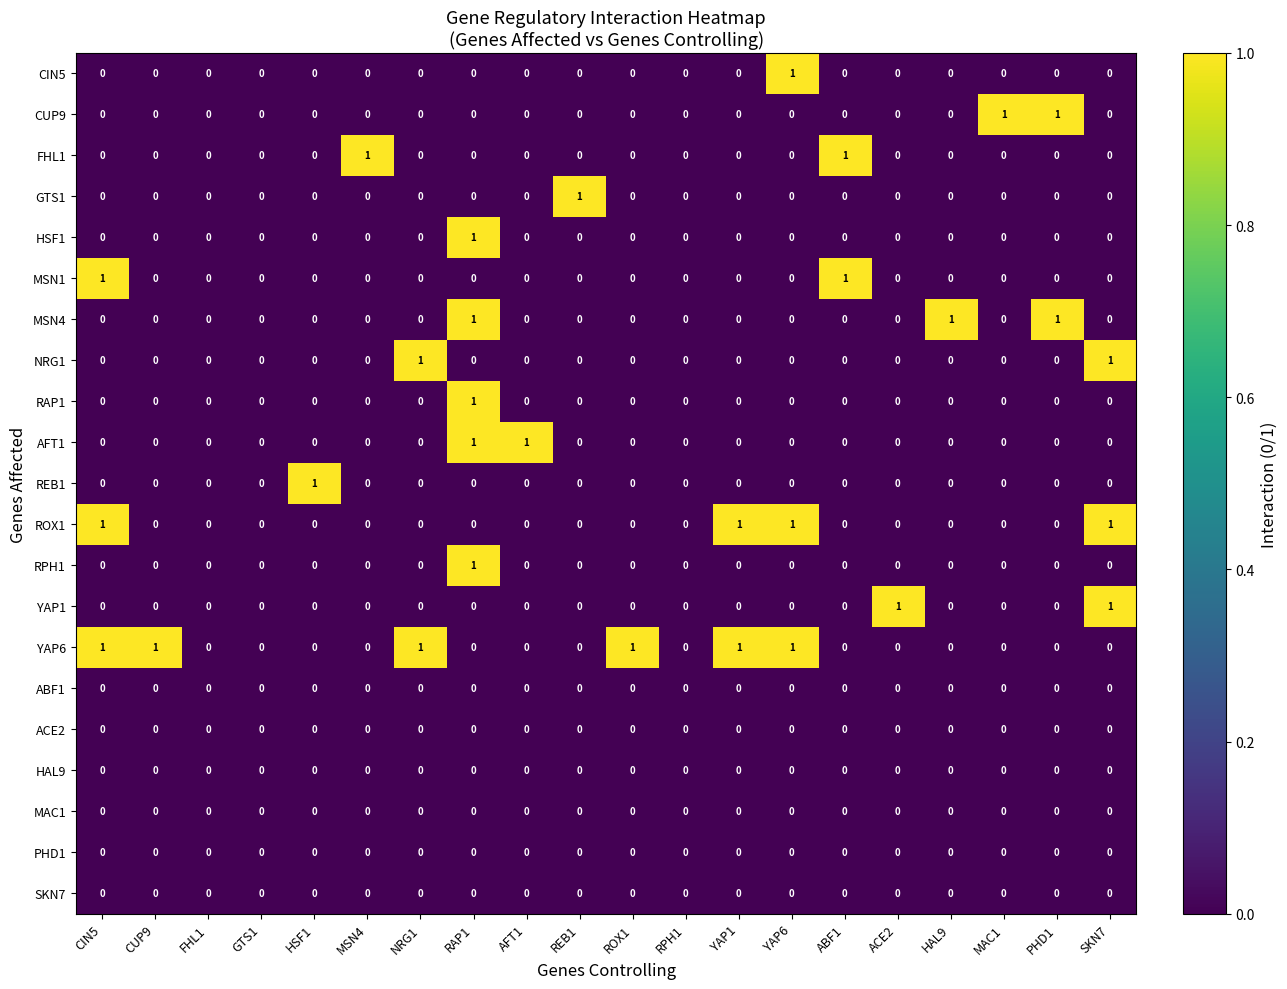

At which category is the sum across all series the highest?

RAP1